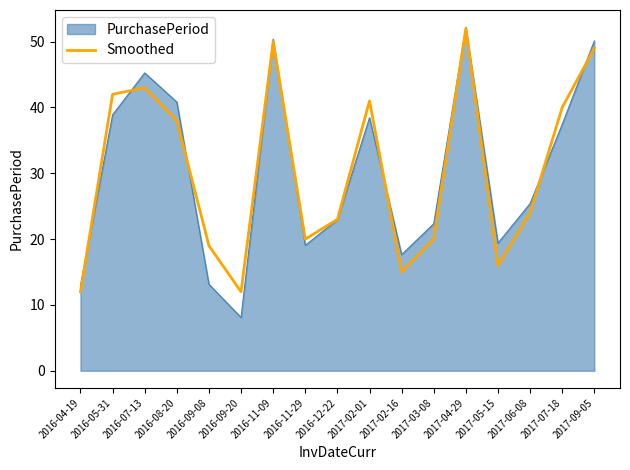

Is it true that Smoothed equals 82.7 at 2017-04-29?

False